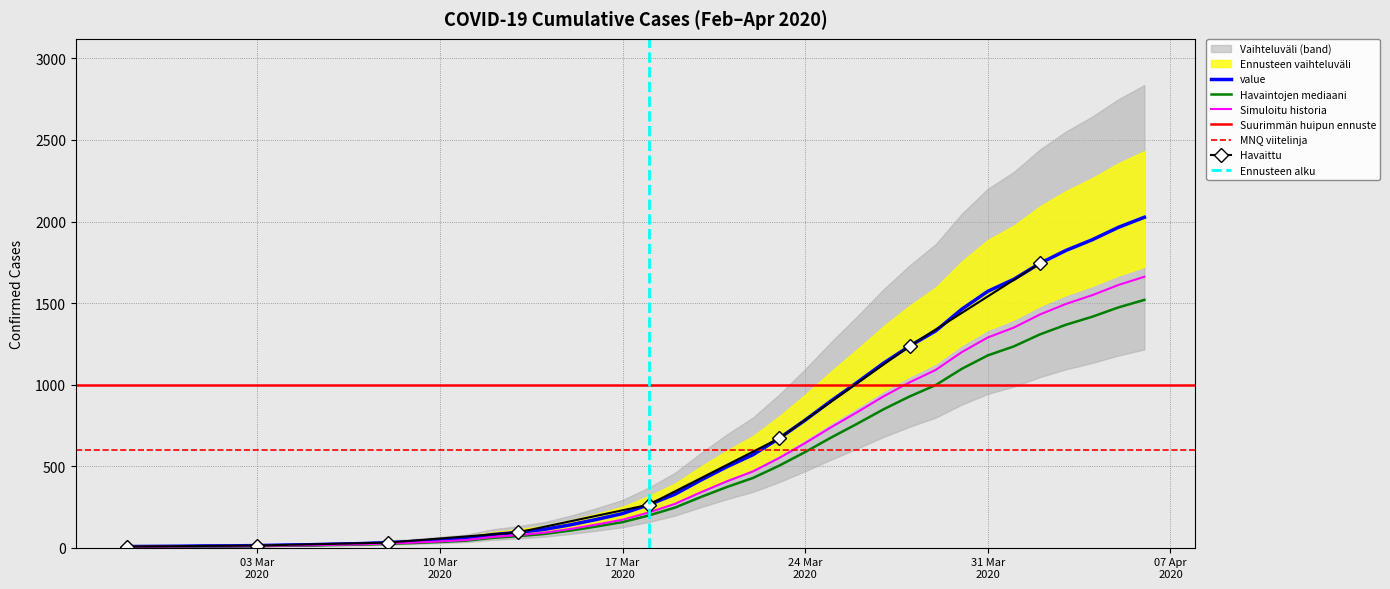

What is the sum of all values?

19990.8